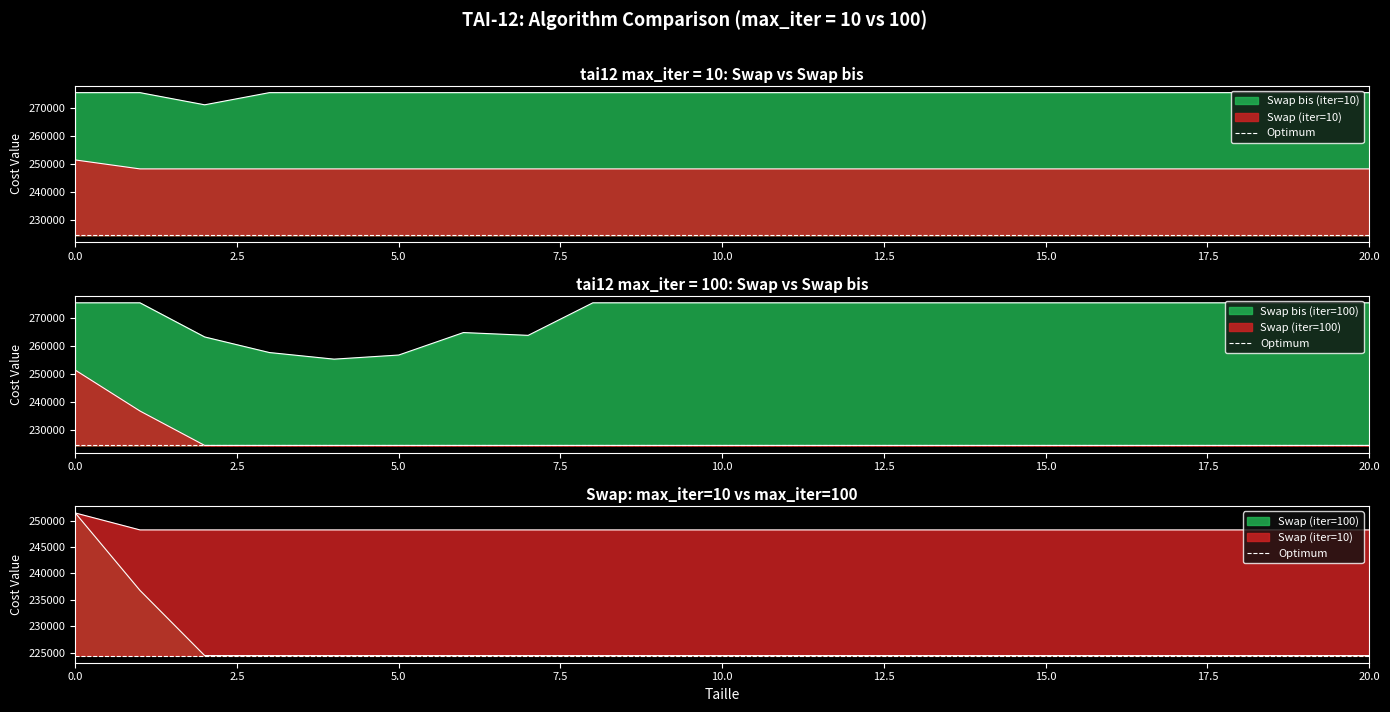

Between 5 and 11, which series saw the biggest shift?

Swap bis (iter=100)